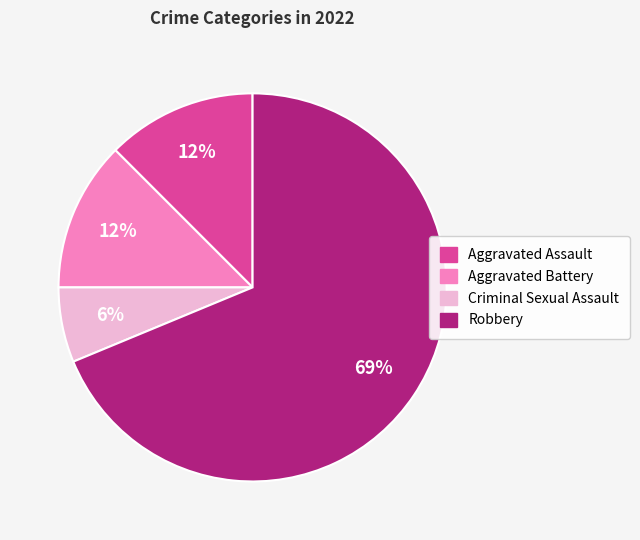

Which slice is the smallest?

Criminal Sexual Assault